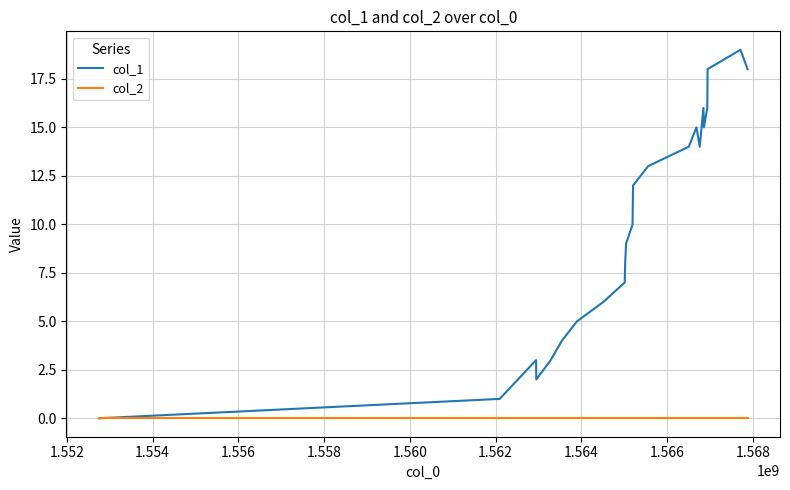

List the series in order of their peak value, lowest first.

col_2, col_1